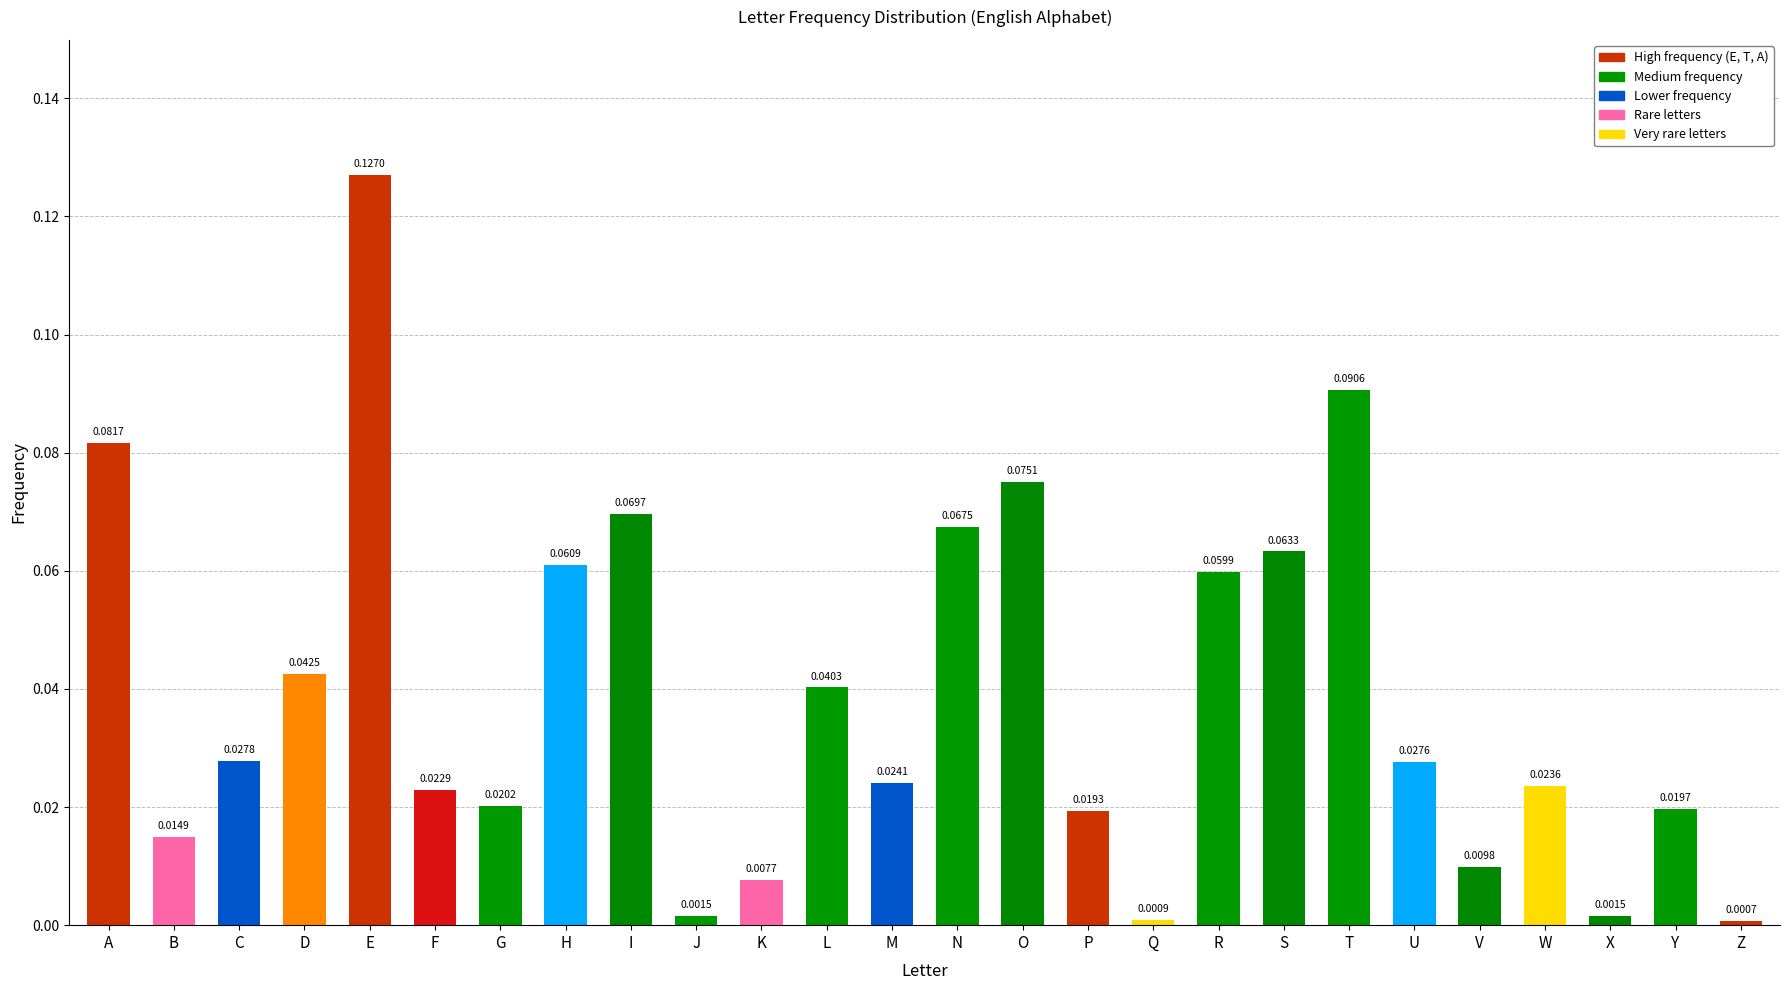

How many categories are shown in the chart?

26